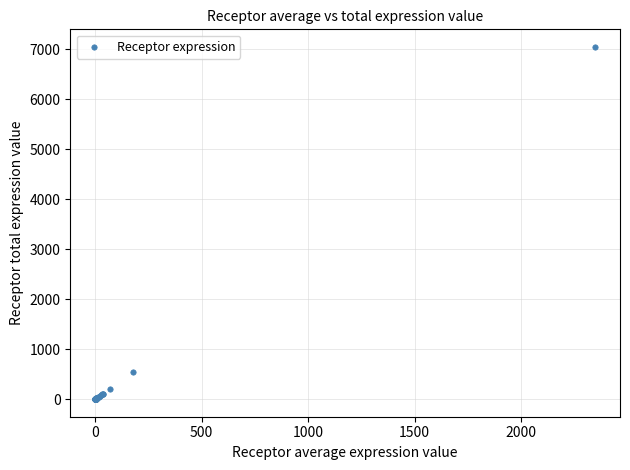

What Y value in the scatter plot is closest to 3521?

536.8